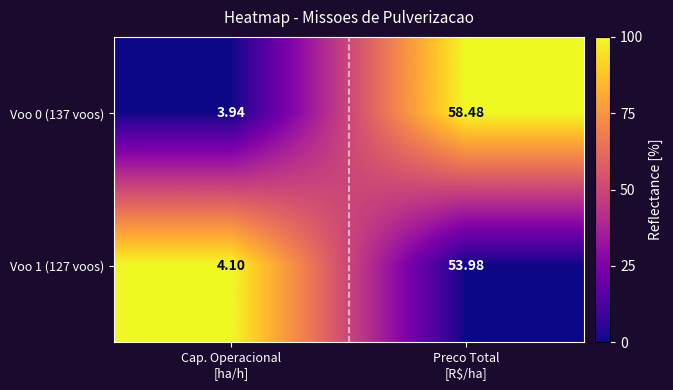

What is the greatest value displayed?

58.5